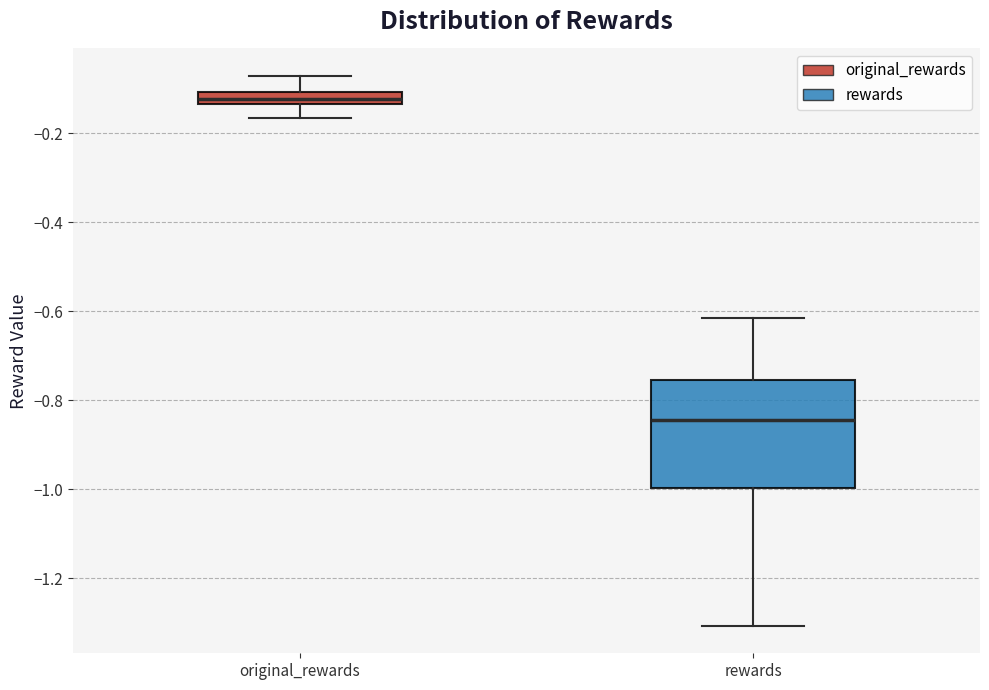

Where does the median line of the box for rewards sit on the y-axis? The values are not printed on the chart, so give them approximately, as read against the axis.

-0.84